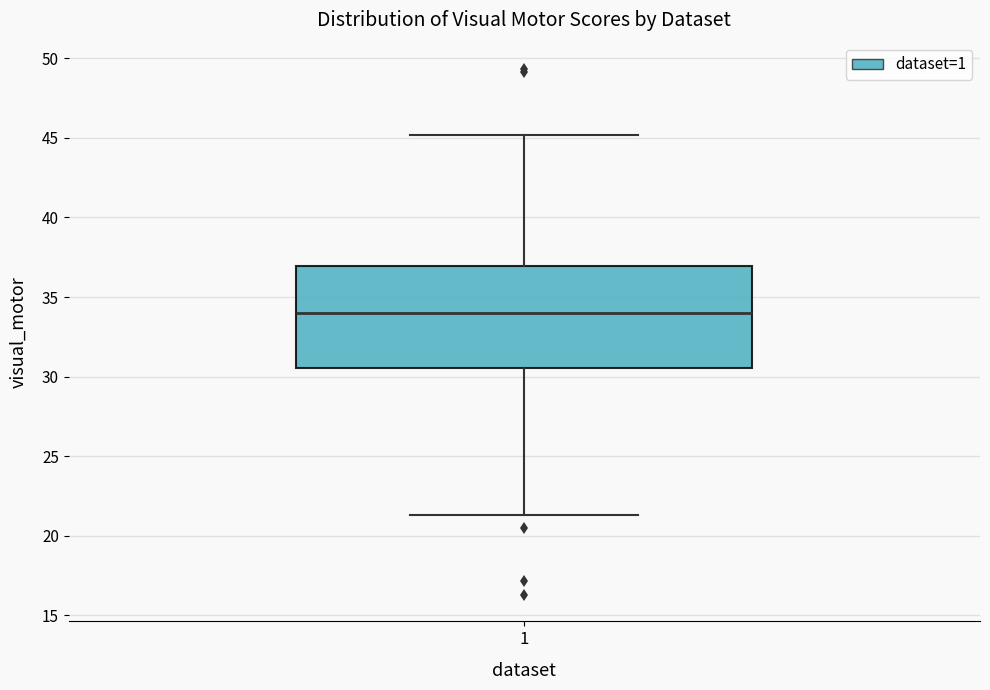

Read this box plot against the y-axis: the position of the median line, the range covered by the box, and the ends of both whiskers. The values are not printed on the chart, so give them approximately, as read against the axis.

median 34.0, box 30.5 to 37.0, whiskers 21.5 to 45.0